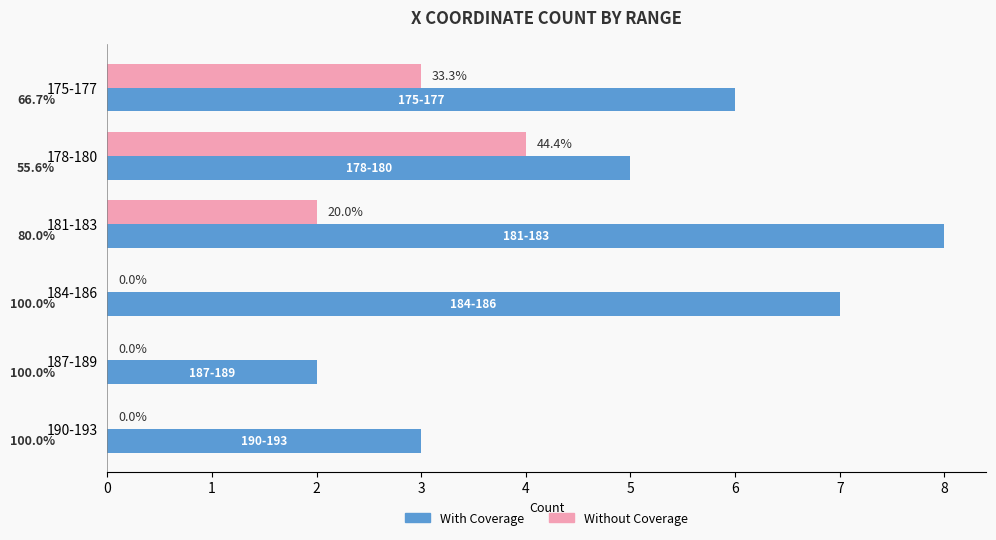

What are all the series names shown in the legend?

With Coverage, Without Coverage